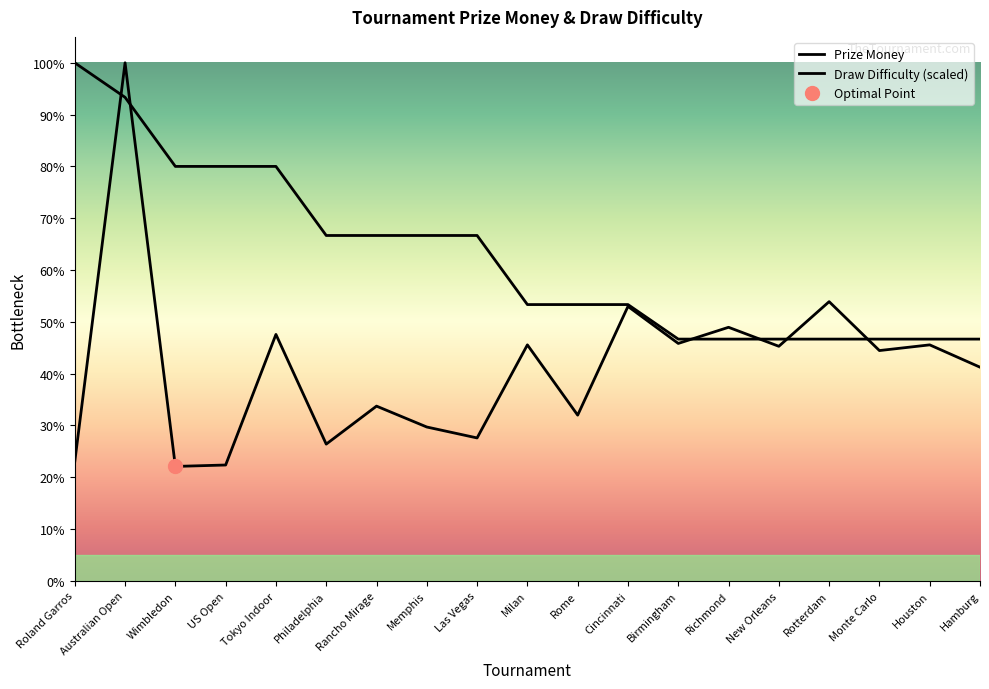

At which label is Prize Money closest to 275000?

Wimbledon